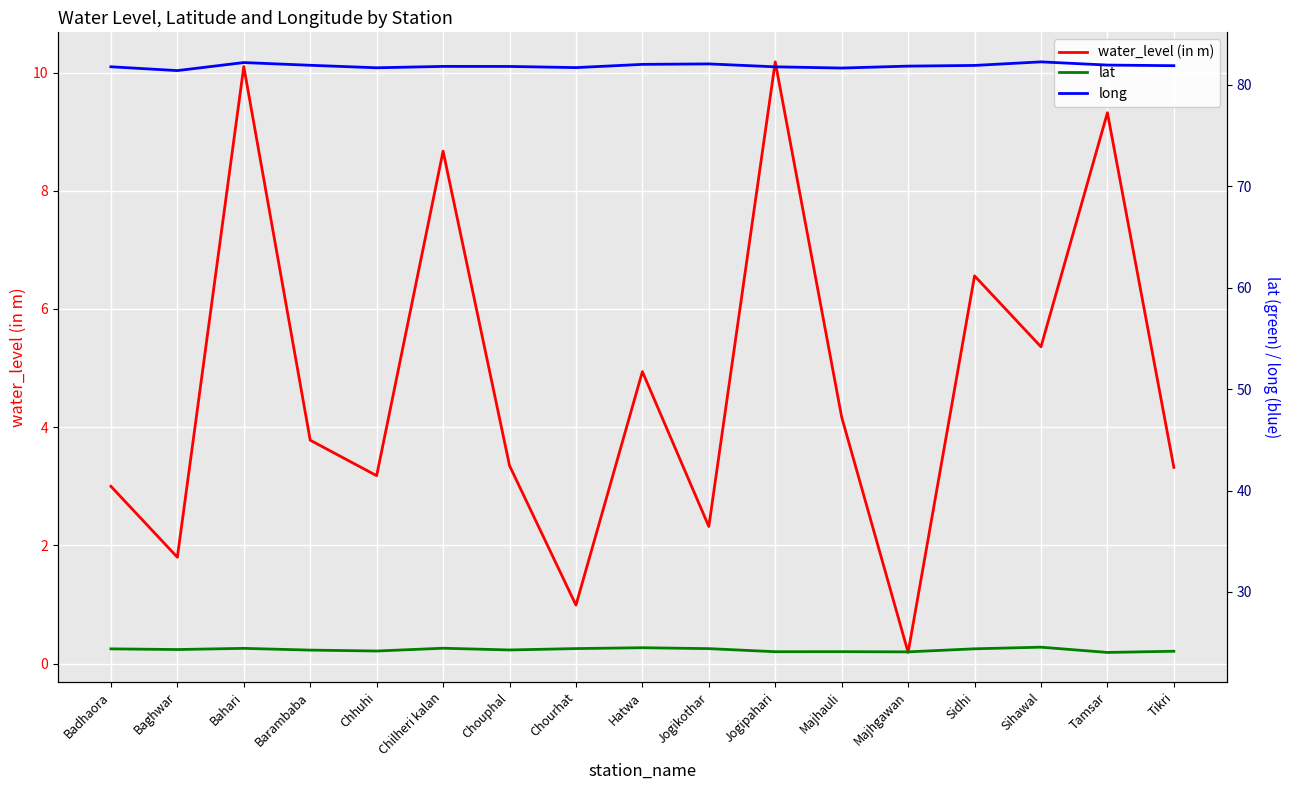

Reading left to right, what are all the values shown in this chart?

water_level (in m): 3.0	1.8	10.1	3.8	3.2	8.7	3.4	1.0	4.9	2.3	10.2	4.2	0.2	6.6	5.4	9.3	3.3
lat: 24.4	24.3	24.4	24.3	24.2	24.5	24.3	24.4	24.5	24.4	24.1	24.1	24.1	24.4	24.6	24.0	24.2
long: 81.8	81.4	82.2	81.9	81.7	81.8	81.8	81.7	82.0	82.0	81.8	81.6	81.8	81.9	82.2	81.9	81.9